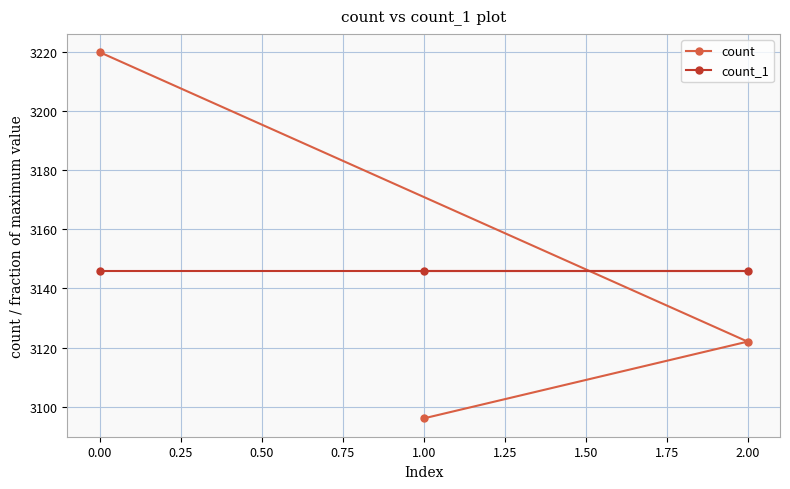

Rank the series at 1.00 from lowest to highest value.

count, count_1